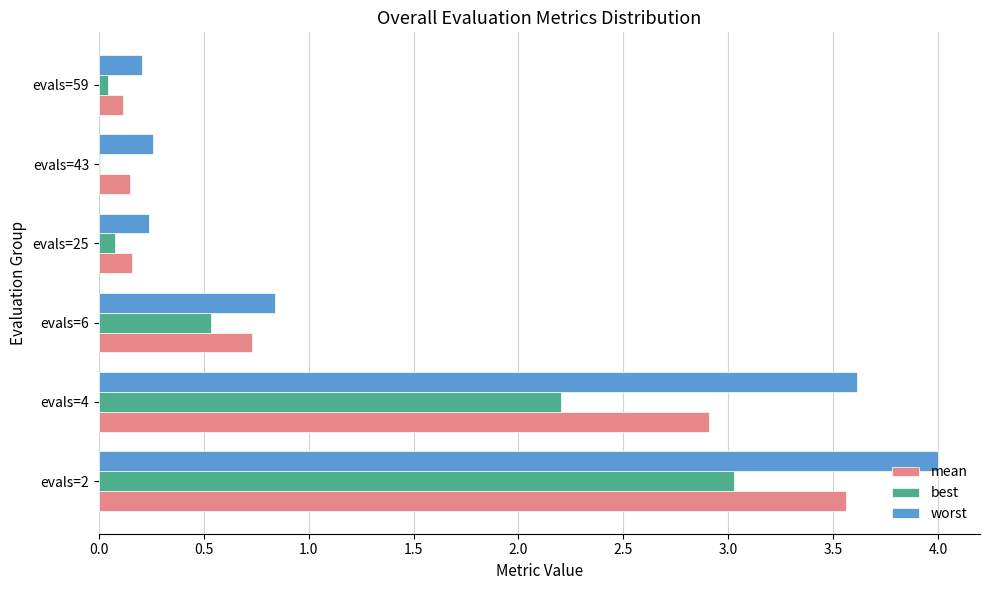

Which series has the largest total across all categories?

worst